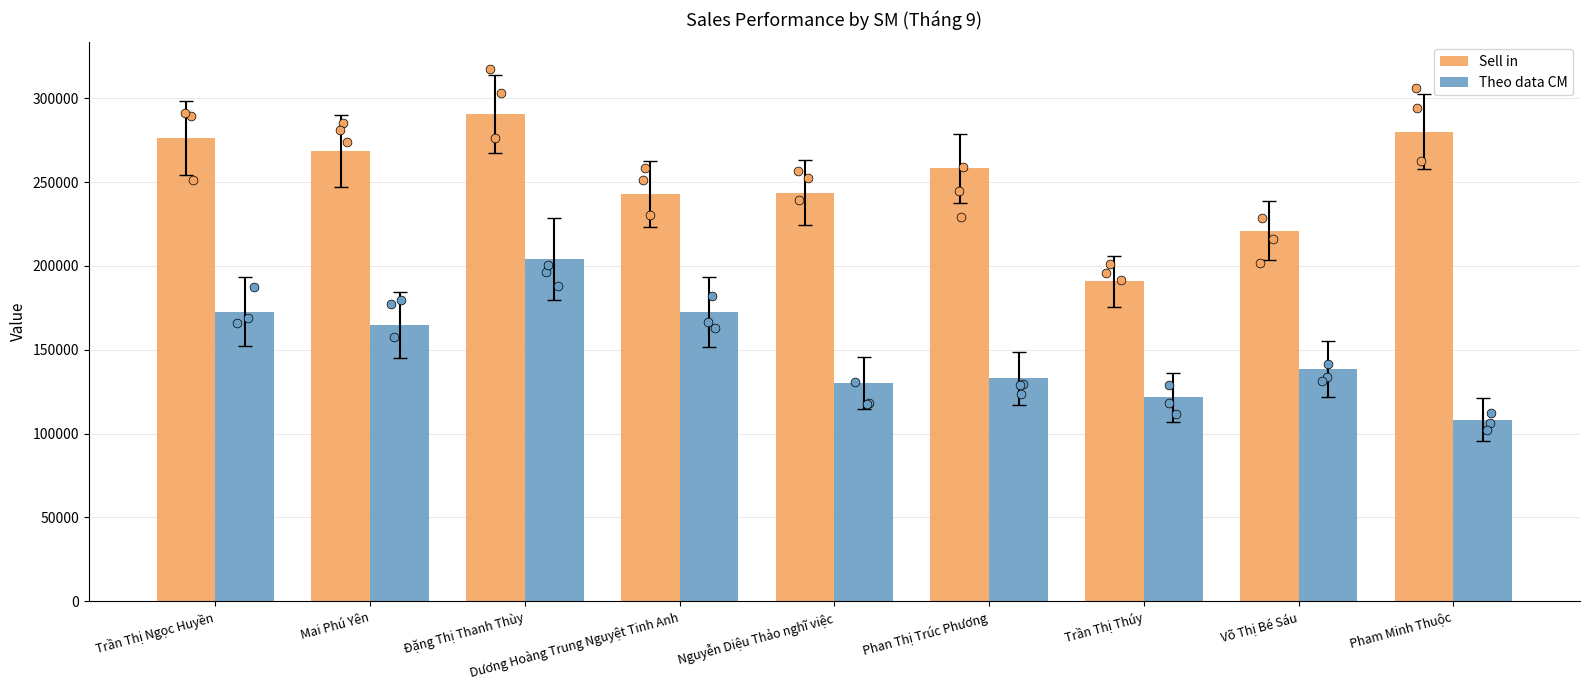

What are all the series names shown in the legend?

Sell in, Theo data CM